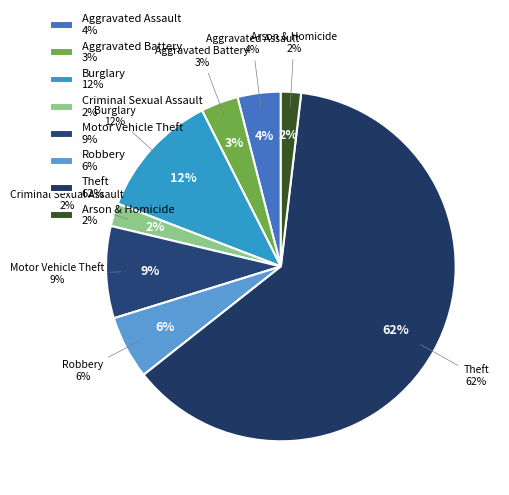

Is it true that Aggravated Assault is 4% of the pie?

True